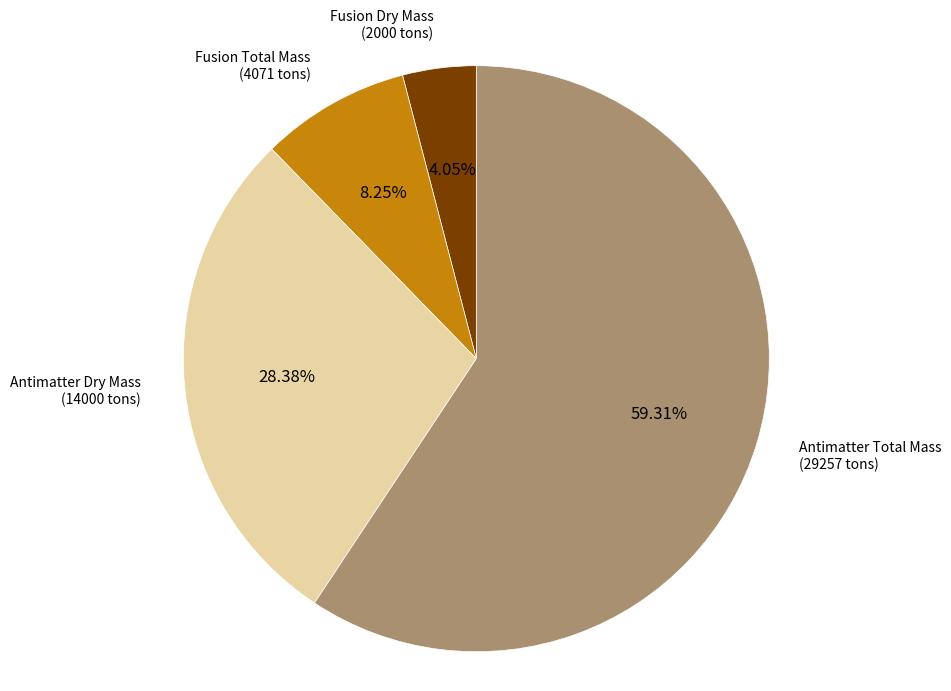

Which slice is the smallest?

Fusion Dry Mass (2000 tons)